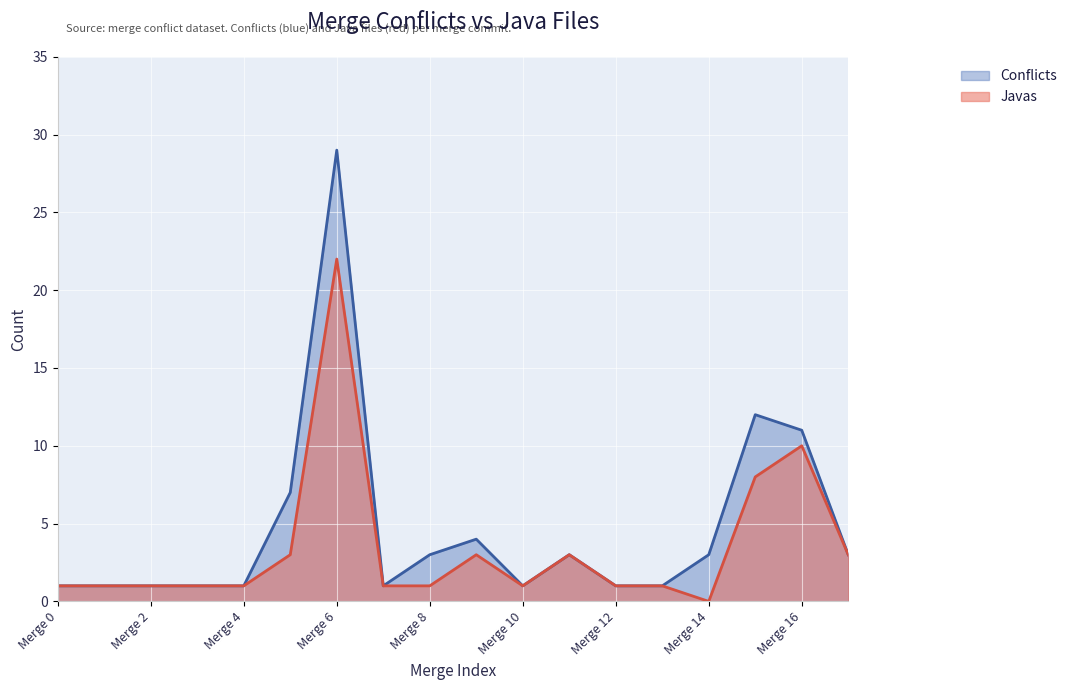

How many interior local valleys does the Conflicts series have?

2